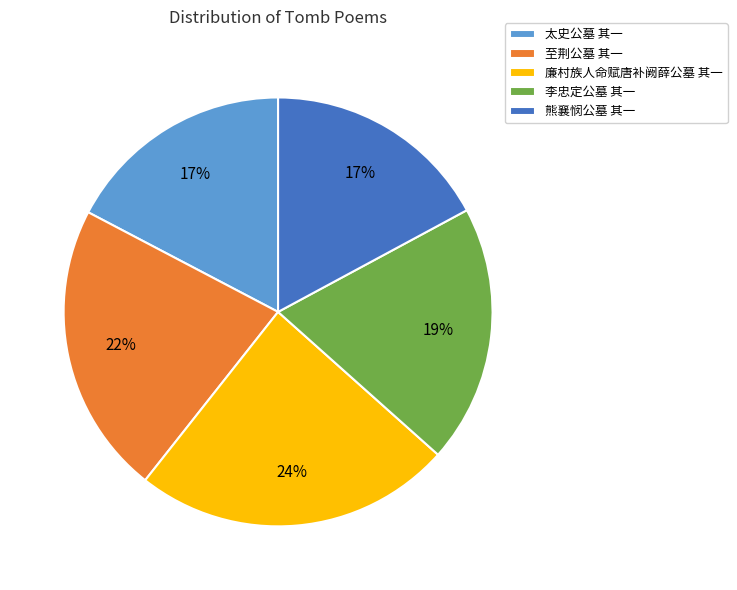

Which slice is the largest?

廉村族人命赋唐补阙薛公墓 其一